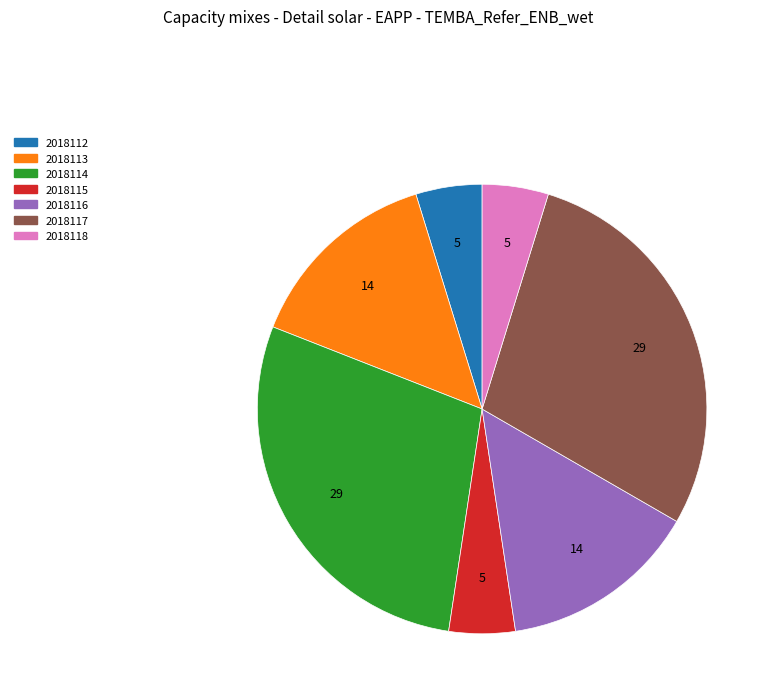

Is the sum of 2018117 and 2018114 greater than half?

Yes